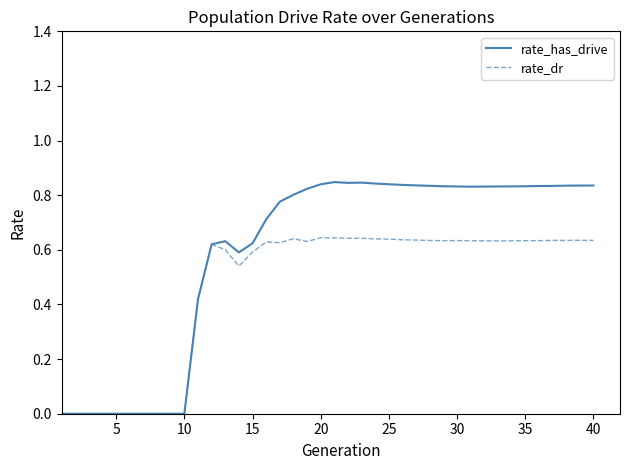

Which series has the largest total across all categories?

rate_has_drive